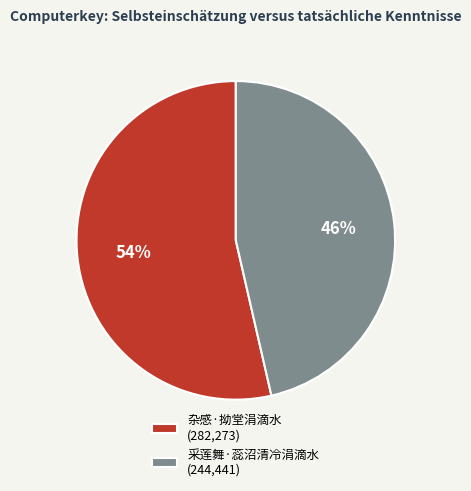

What percentage is the 杂感·拗堂涓滴水 slice, to the nearest percent?

54%